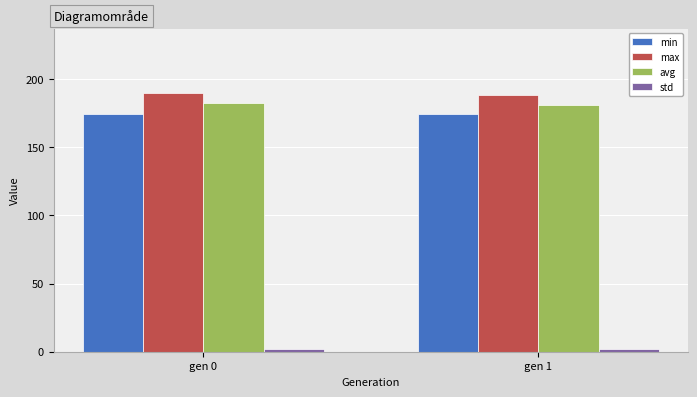

What is the maximum value shown in the chart?

189.6